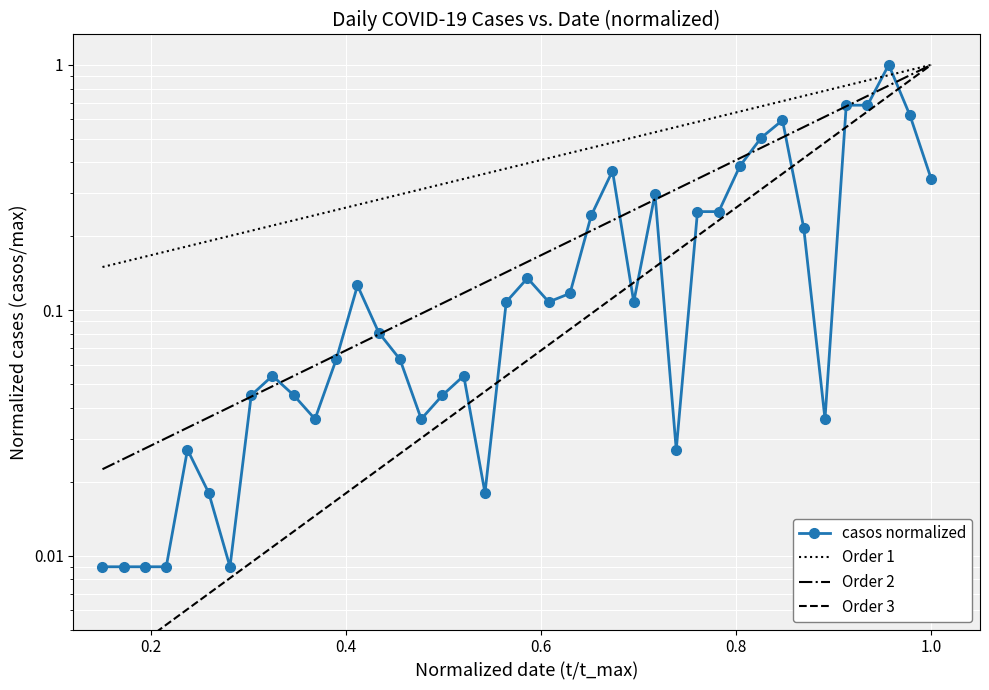

Does the chart display data point markers on the line(s)?

Yes